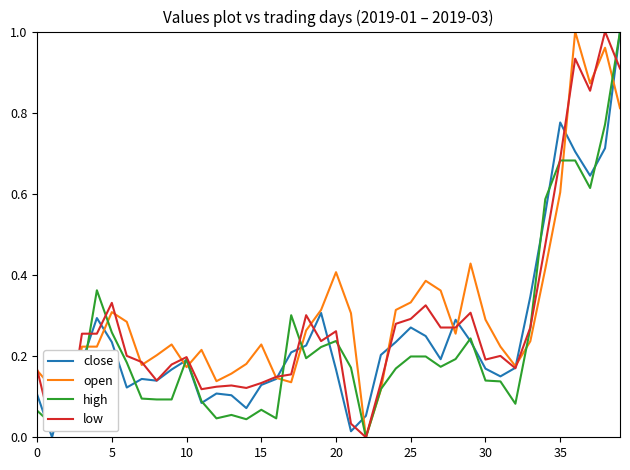

How many lines are shown in the chart?

4